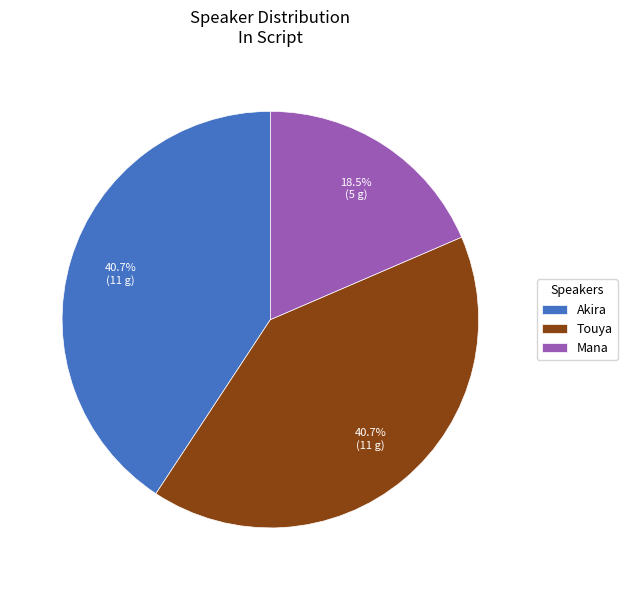

What is the ratio of the value at Akira to the value at Touya?

1.0